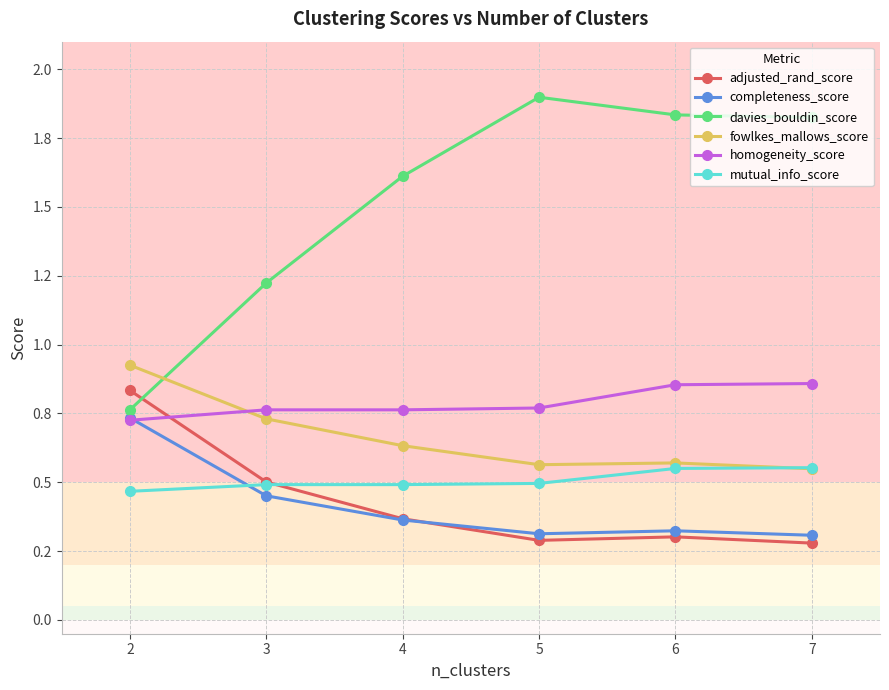

Does the chart have visible grid lines?

Yes